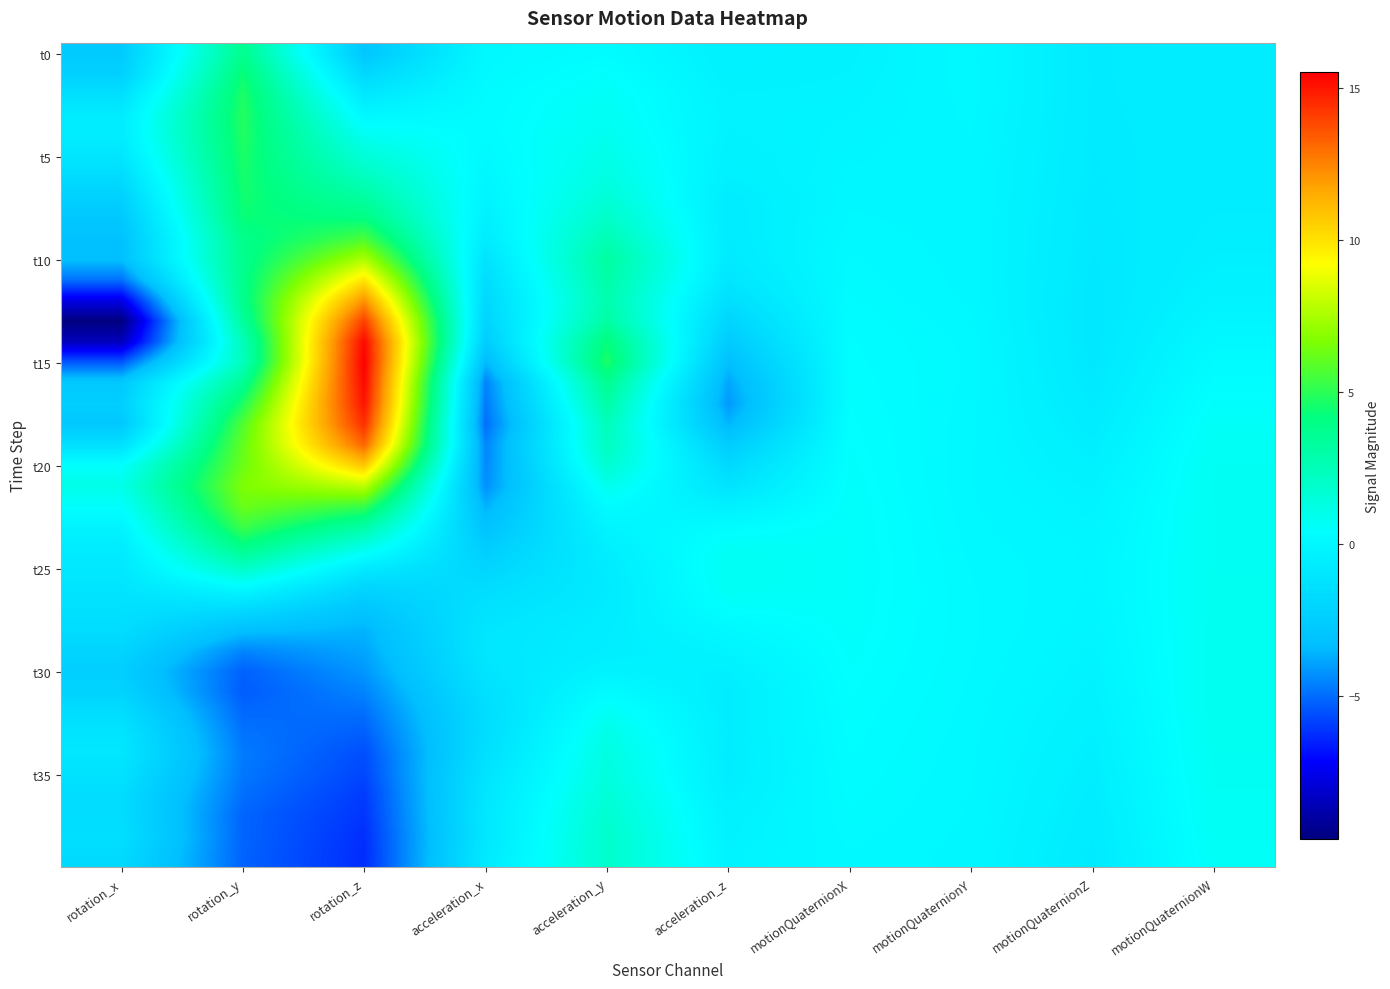

At how many categories does at least one series exceed -7?

10